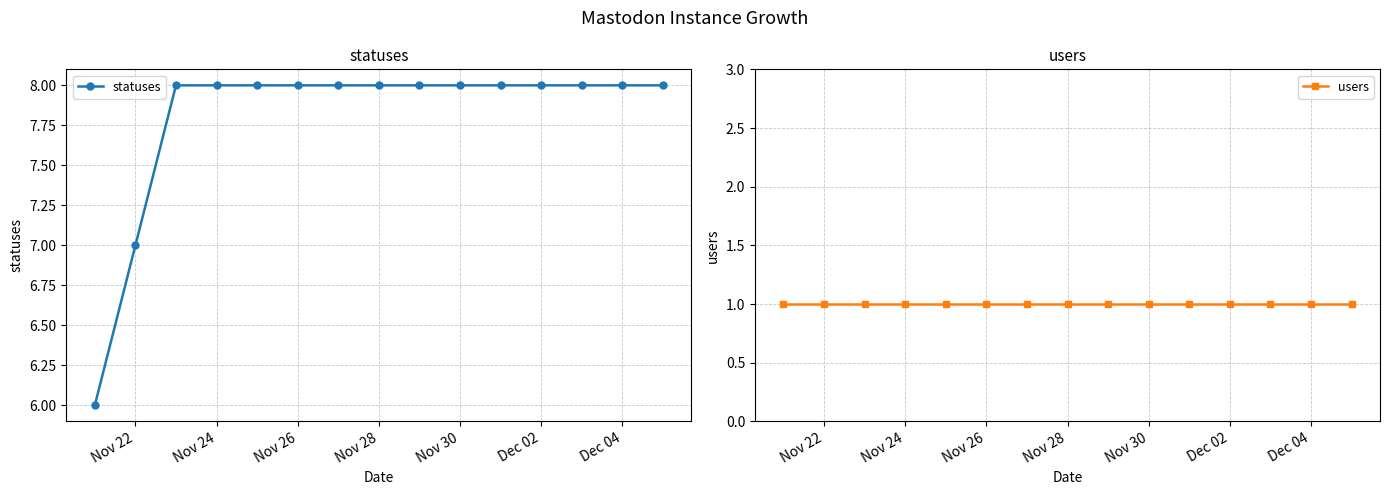

What is the greatest value displayed?

8